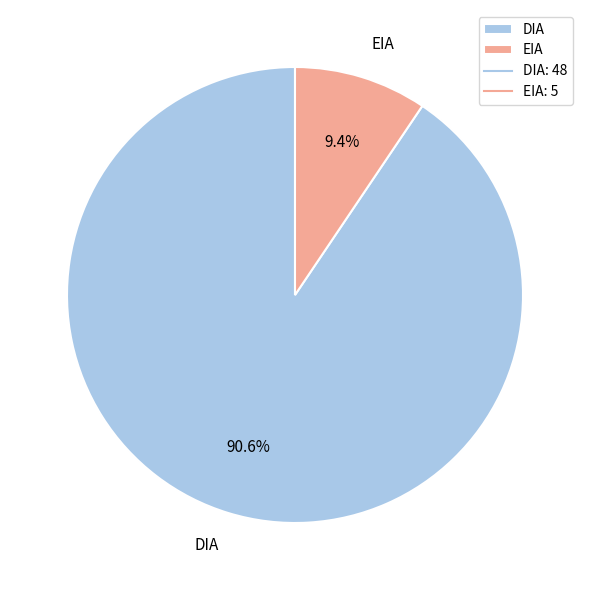

Which category accounts for the majority?

DIA